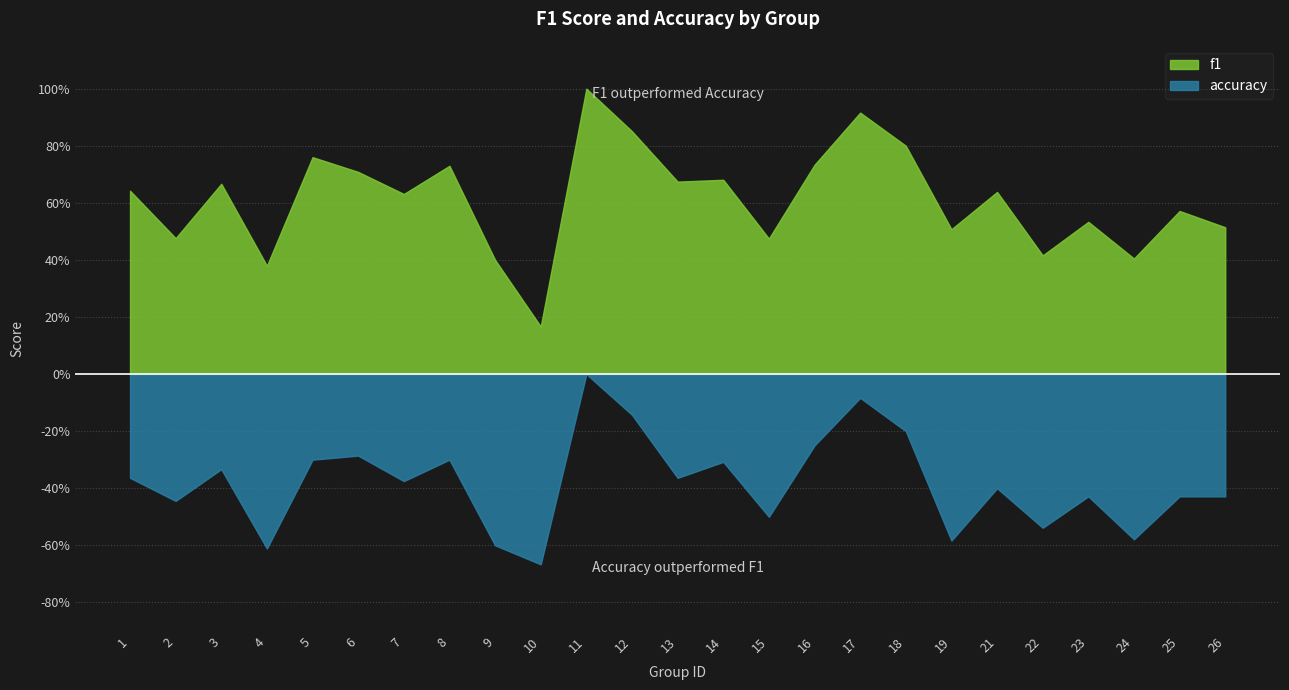

How many f1 values are between 0 and 1?

25